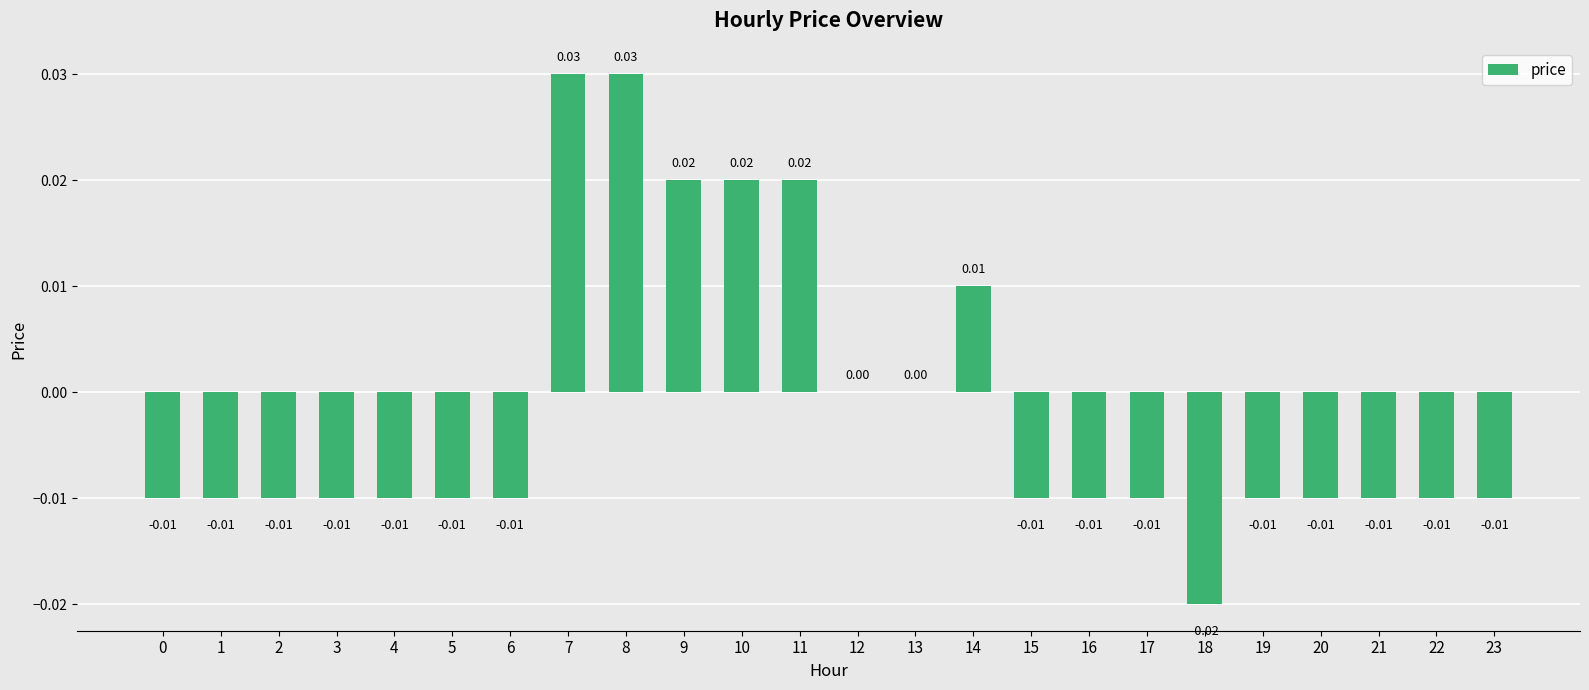

How many distinct data groups are displayed?

1